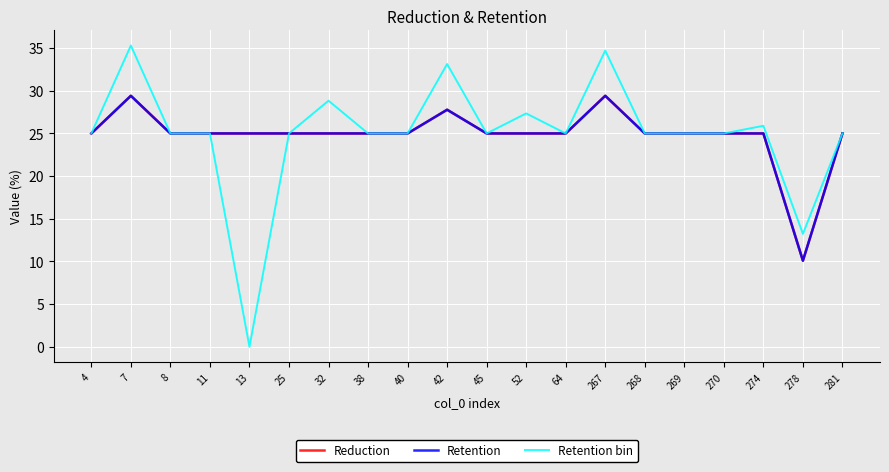

Which series has the largest range (max minus min)?

Retention bin